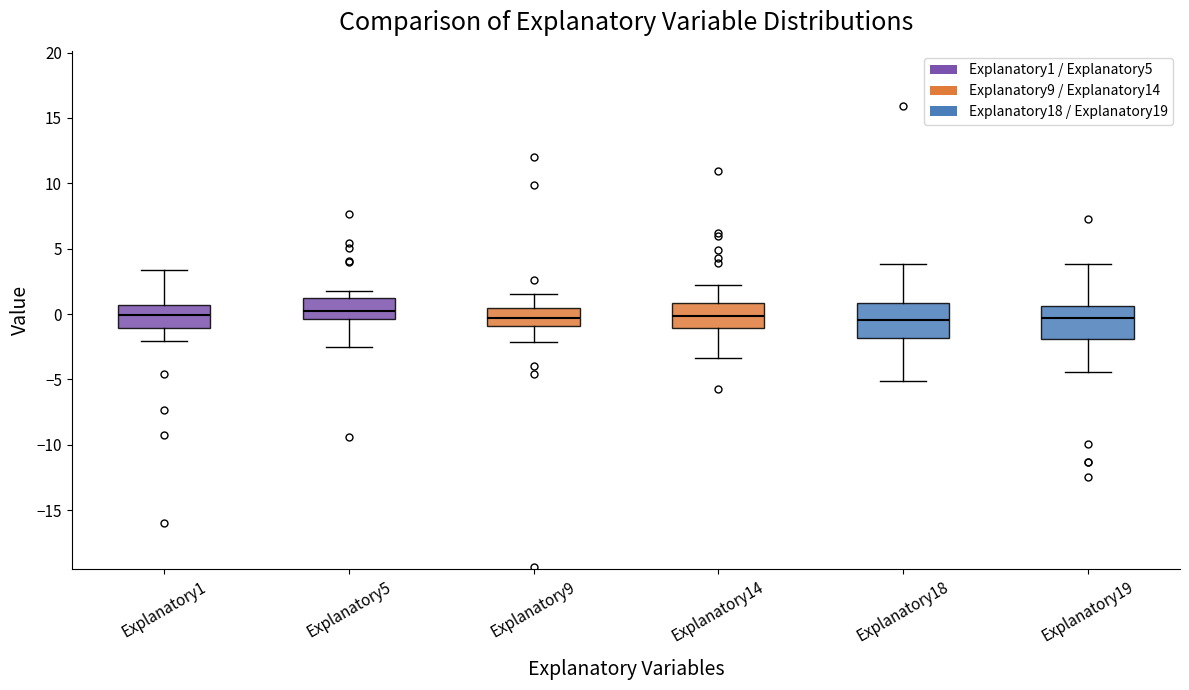

Reading left to right, transcribe this box plot: for each box, give where its median line is, the range the box spans, and where its two whiskers end, as read against the y-axis. The values are not printed on the chart, so give them approximately, as read against the axis.

Explanatory1: median 0.0, box -1.0 to 0.5, whiskers -2.0 to 3.5
Explanatory5: median 0.5, box -0.5 to 1.0, whiskers -2.5 to 1.5
Explanatory9: median -0.5, box -1.0 to 0.5, whiskers -2.0 to 1.5
Explanatory14: median 0.0, box -1.0 to 1.0, whiskers -3.5 to 2.0
Explanatory18: median -0.5, box -2.0 to 1.0, whiskers -5.0 to 4.0
Explanatory19: median -0.5, box -2.0 to 0.5, whiskers -4.5 to 4.0